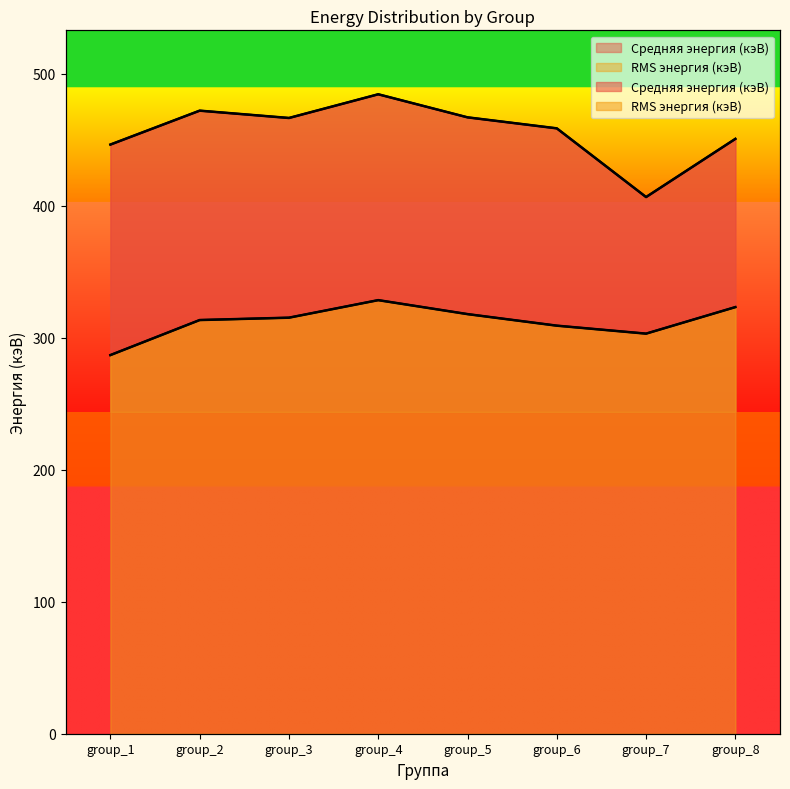

What is the value of the Средняя энергия (кэВ) point at the 1st from the left?

446.5